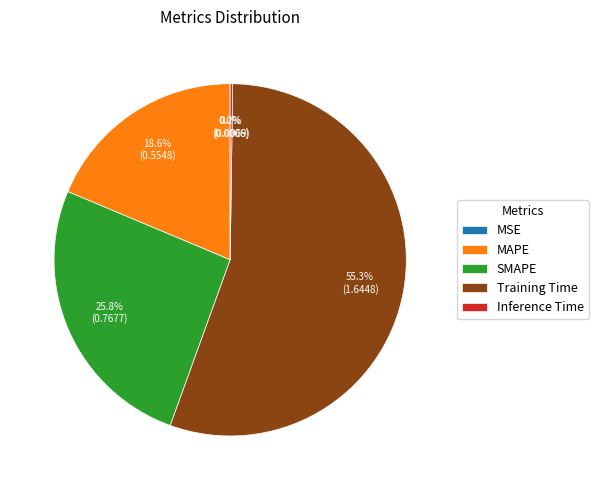

Do MAPE and Training Time together represent more than half of the pie?

Yes